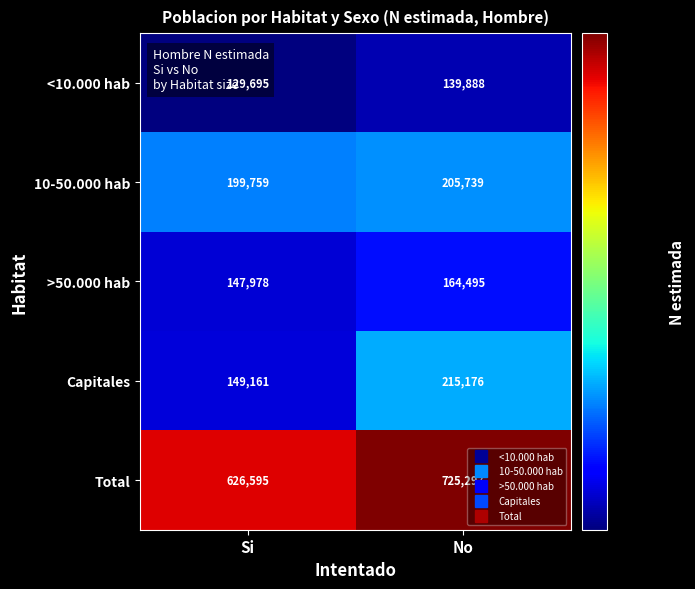

What value does the >50.000 hab series have at Si, to the nearest 50?

148000